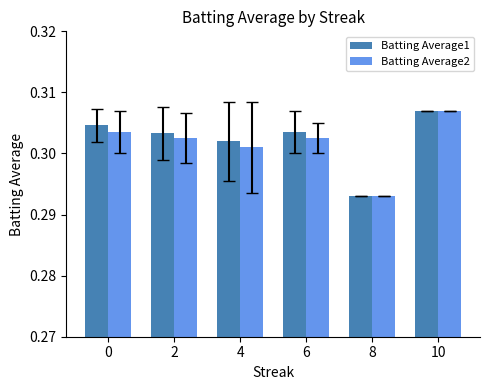

What are all the series names shown in the legend?

Batting Average1, Batting Average2